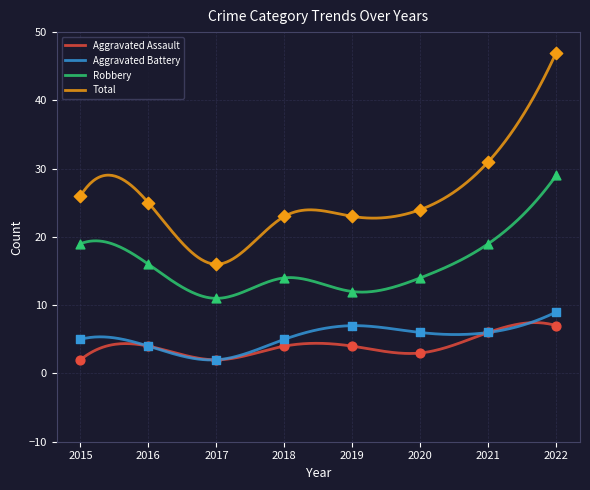

At which category is the sum across all series the highest?

2022